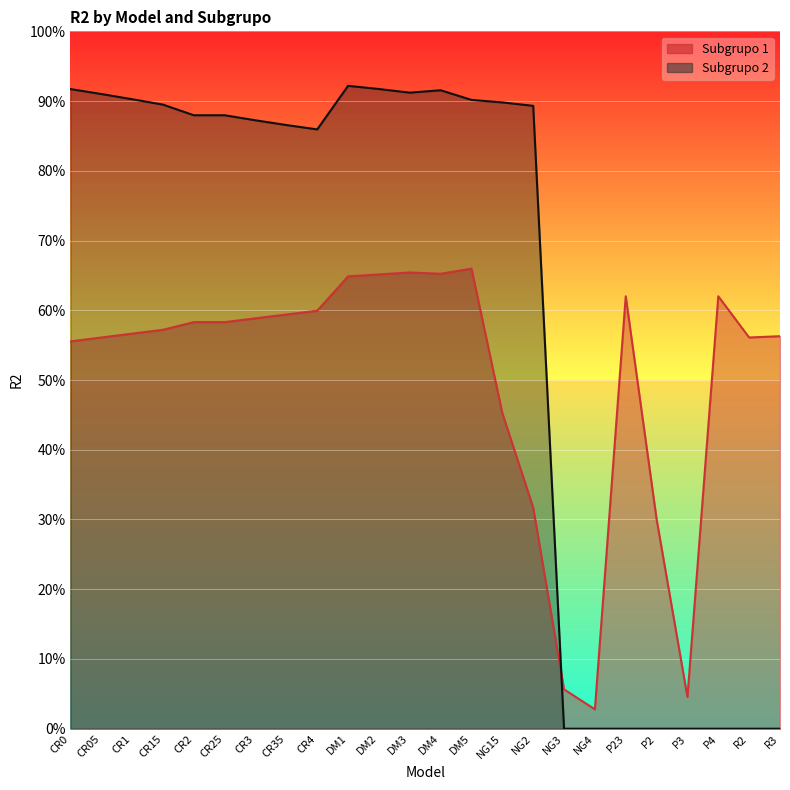

What is the difference between the Subgrupo 1 values at NG3 and DM4?

0.6